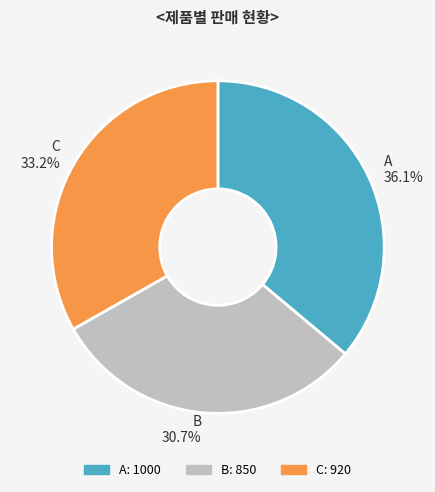

To the nearest percent, what portion does C represent?

33%